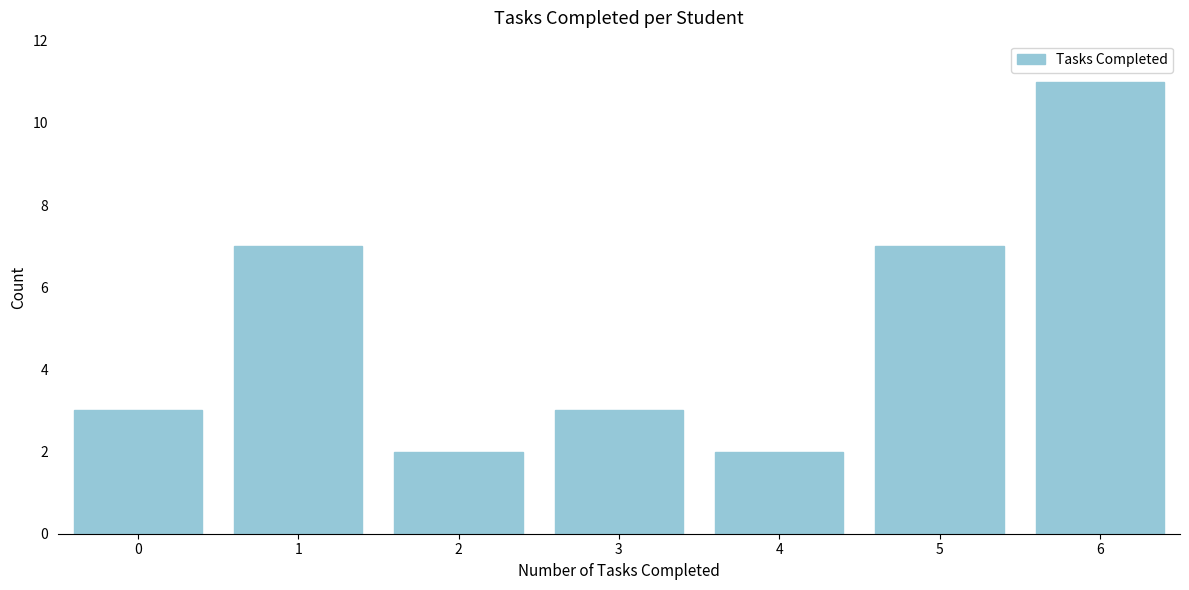

Reading left to right, list all the values displayed in this chart.

3	7	2	3	2	7	11